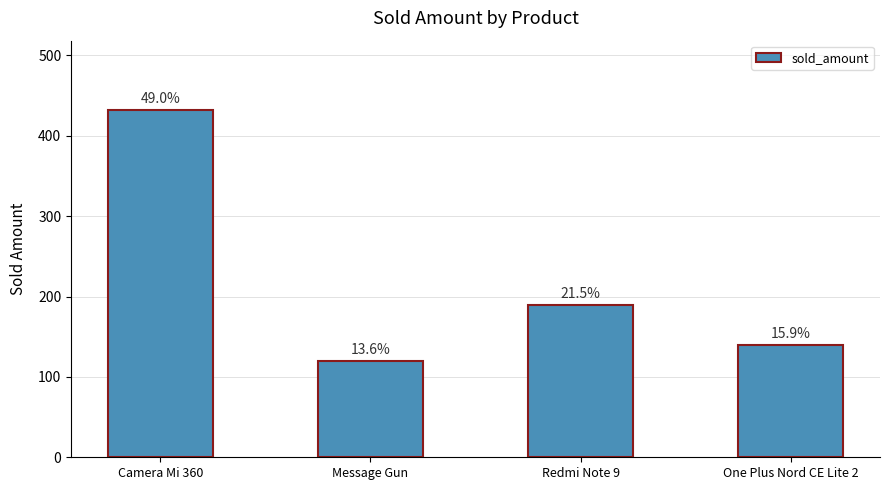

What position from the left is Message Gun?

2